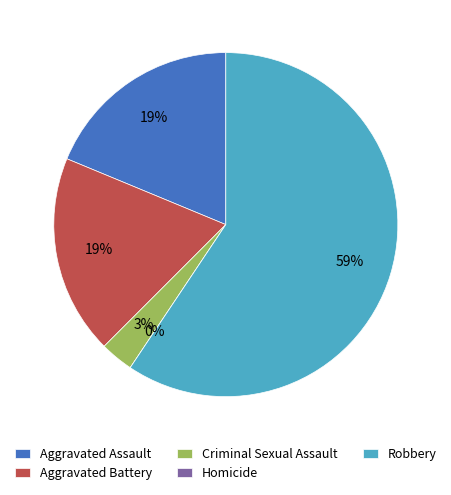

How much of the chart is everything except Aggravated Assault?

81.2%